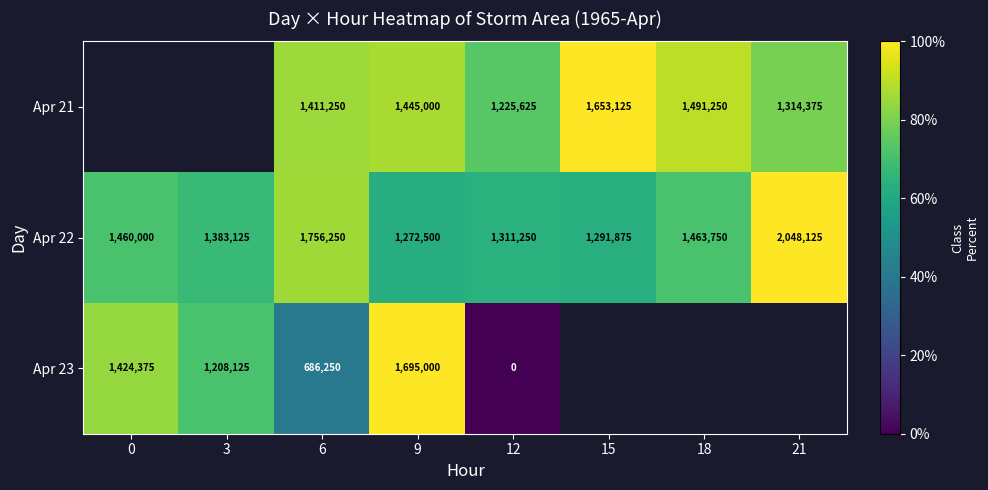

Is the value of Apr 22 at 9 greater than the value of Apr 23 at 12?

Yes